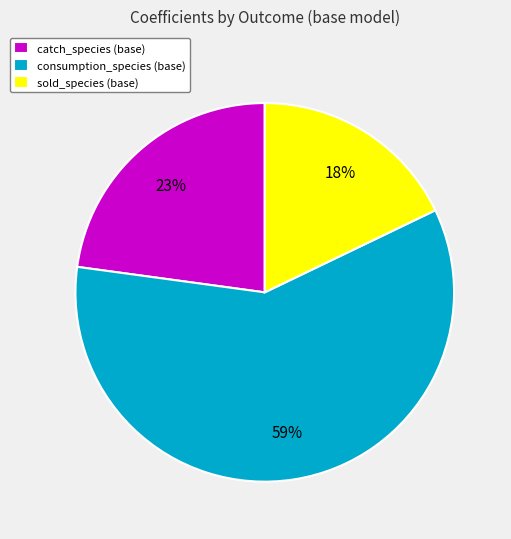

Count the number of slices in the pie.

3